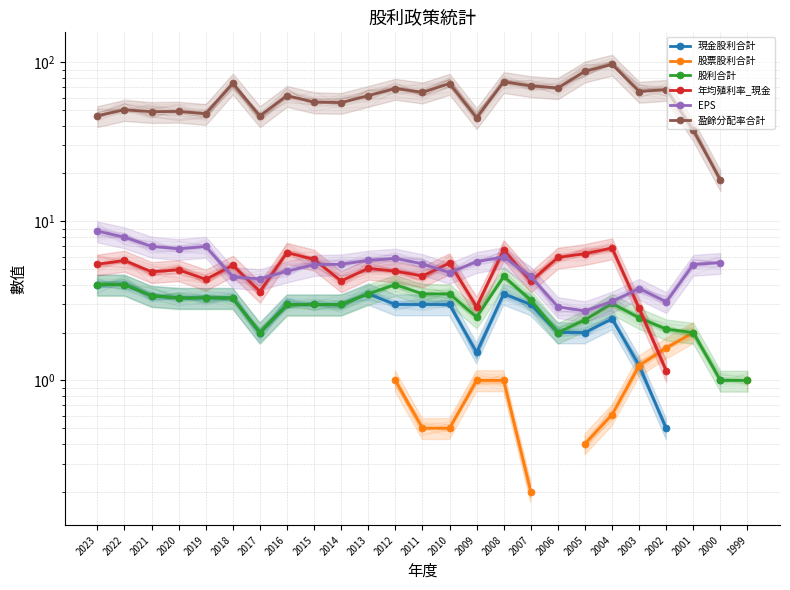

What is the total value across all series at 2004?

113.0